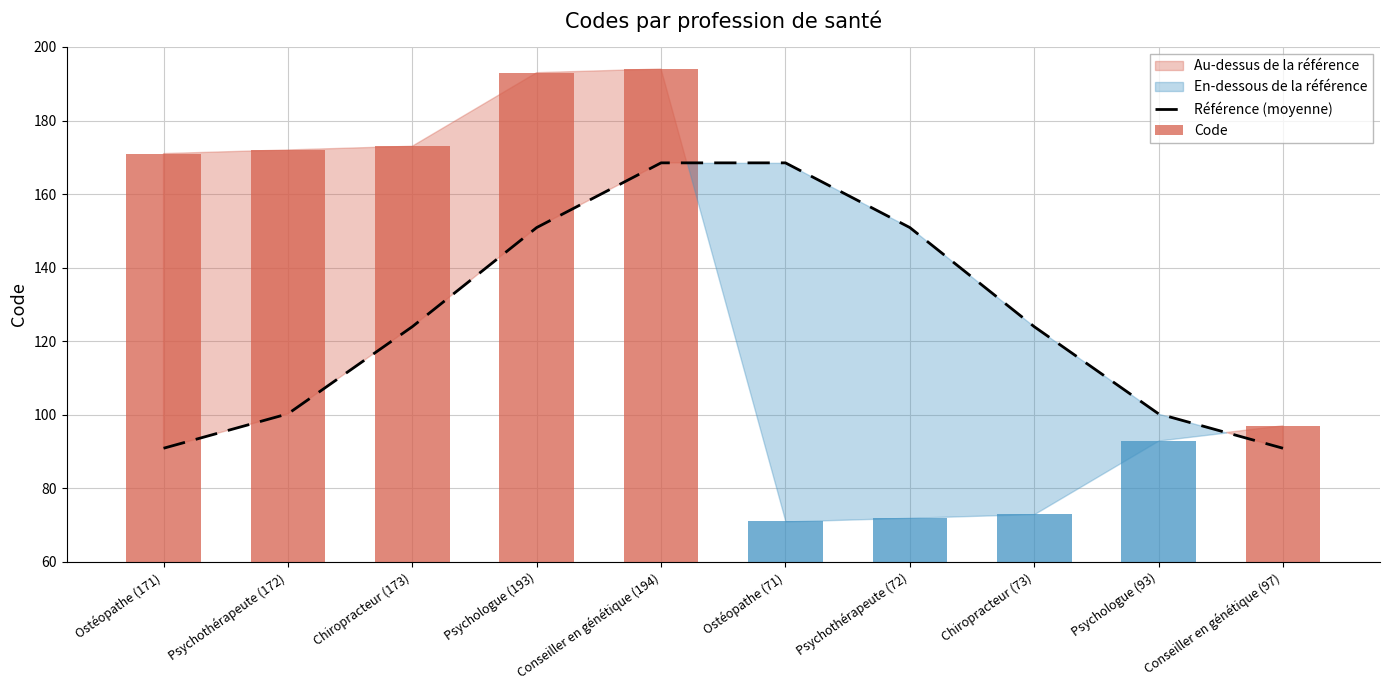

What is the maximum value for Référence (moyenne)?

168.5